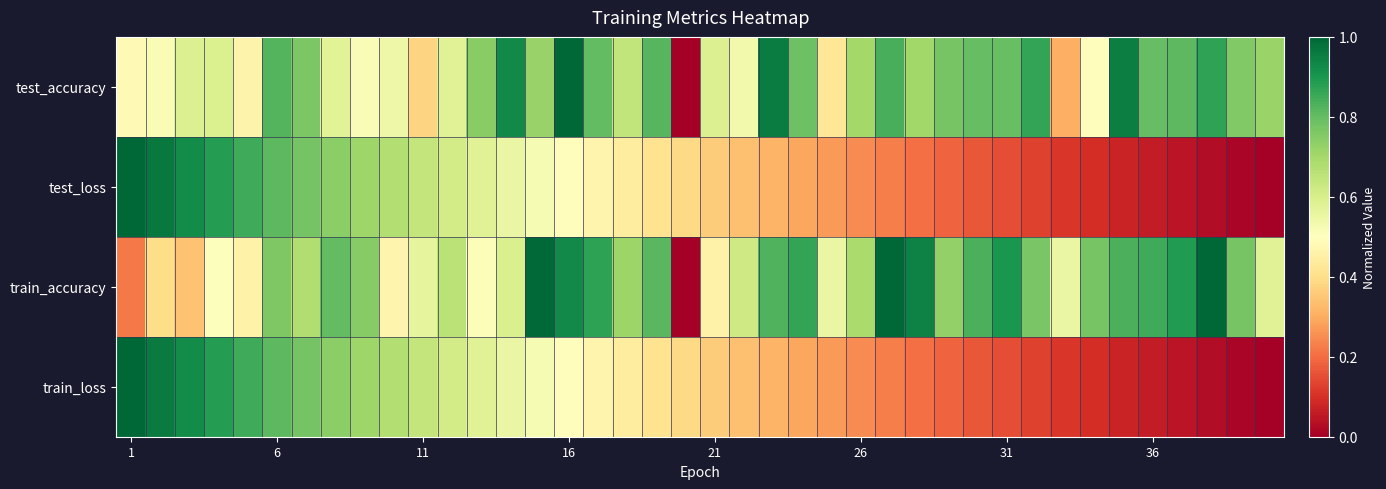

How many distinct data groups are displayed?

4